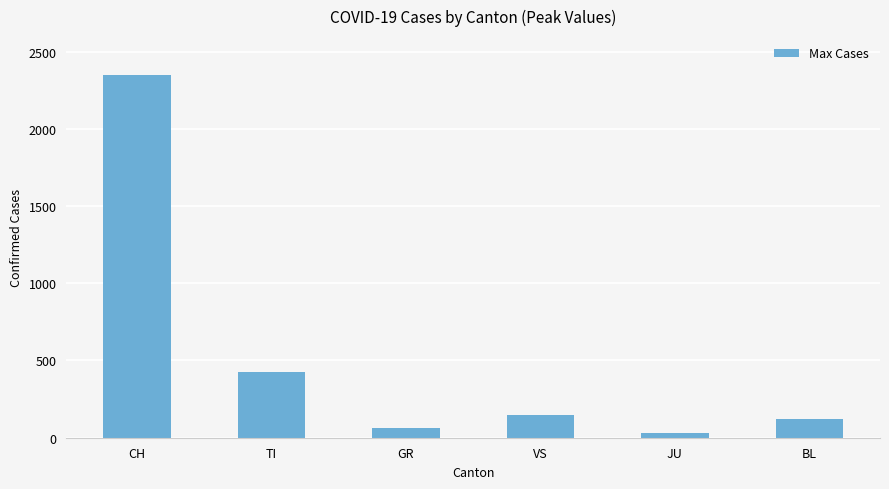

What is the difference between the values at TI and JU?

395